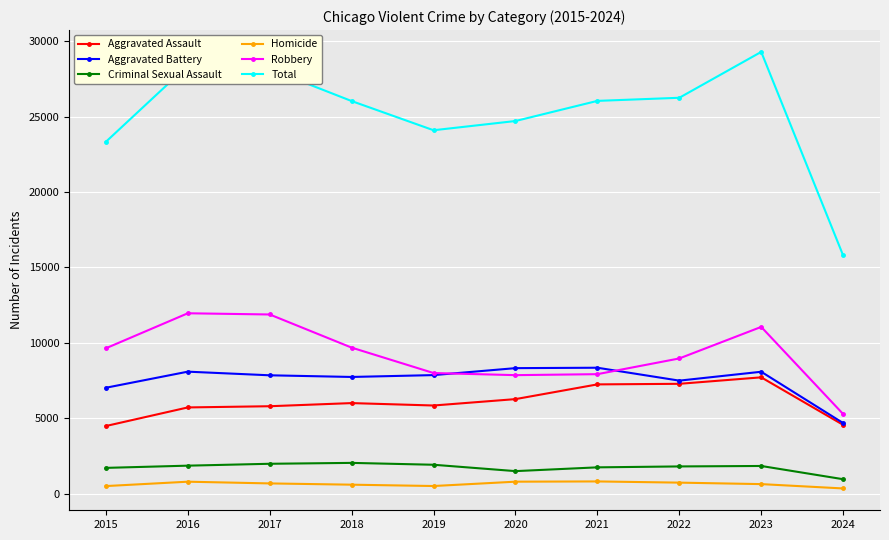

How many lines are shown in the chart?

6